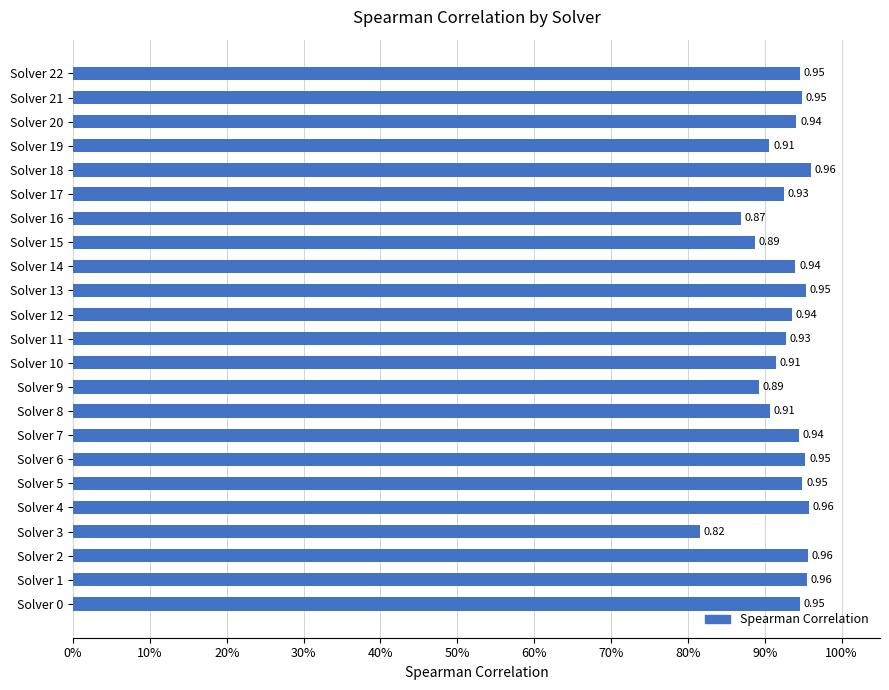

At which label is the value closest to 0?

Solver 3